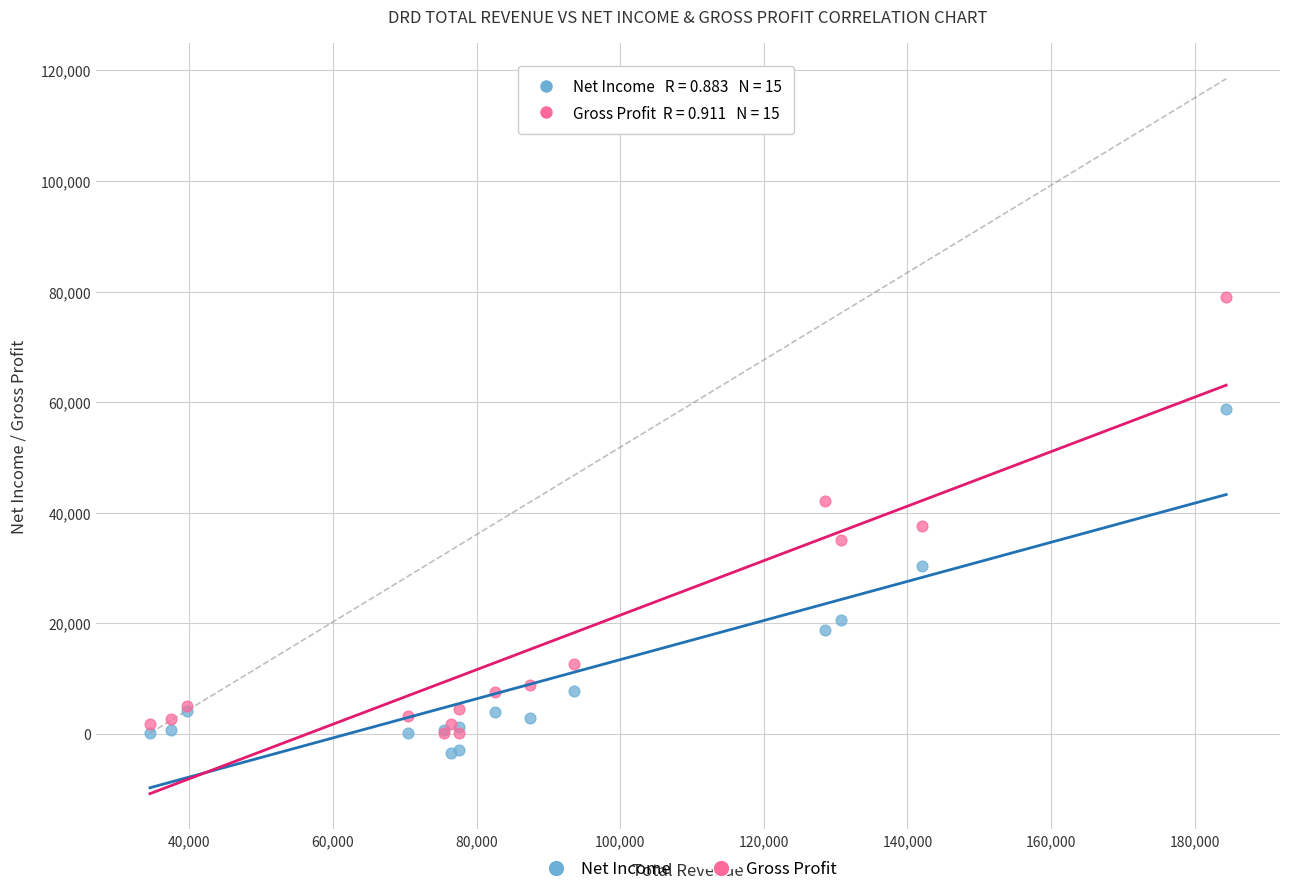

In the Net Income series, what Y value is closest to 27700?

30400